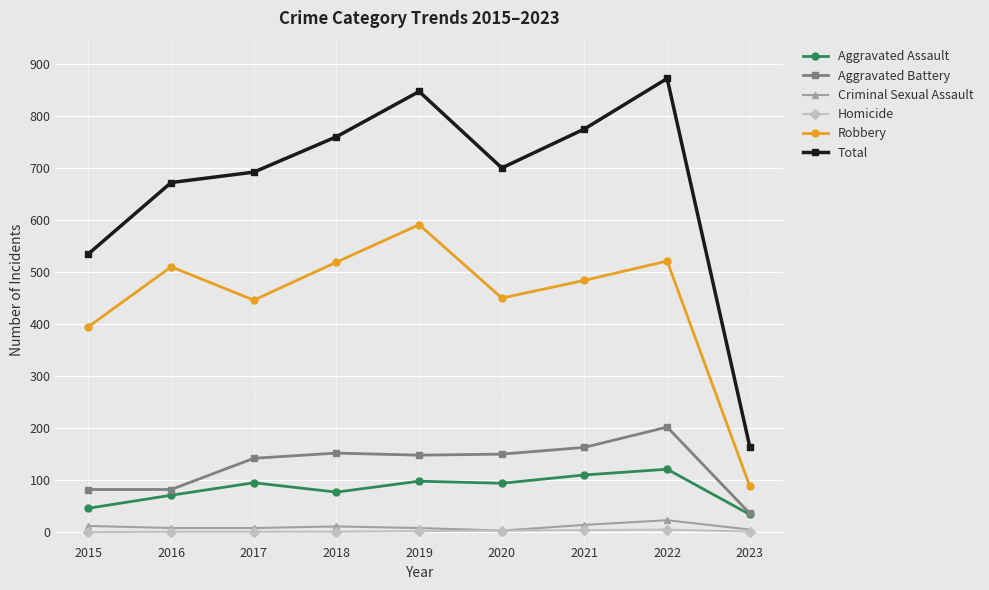

What is the value of the Aggravated Battery point at the 5th from the left?

148